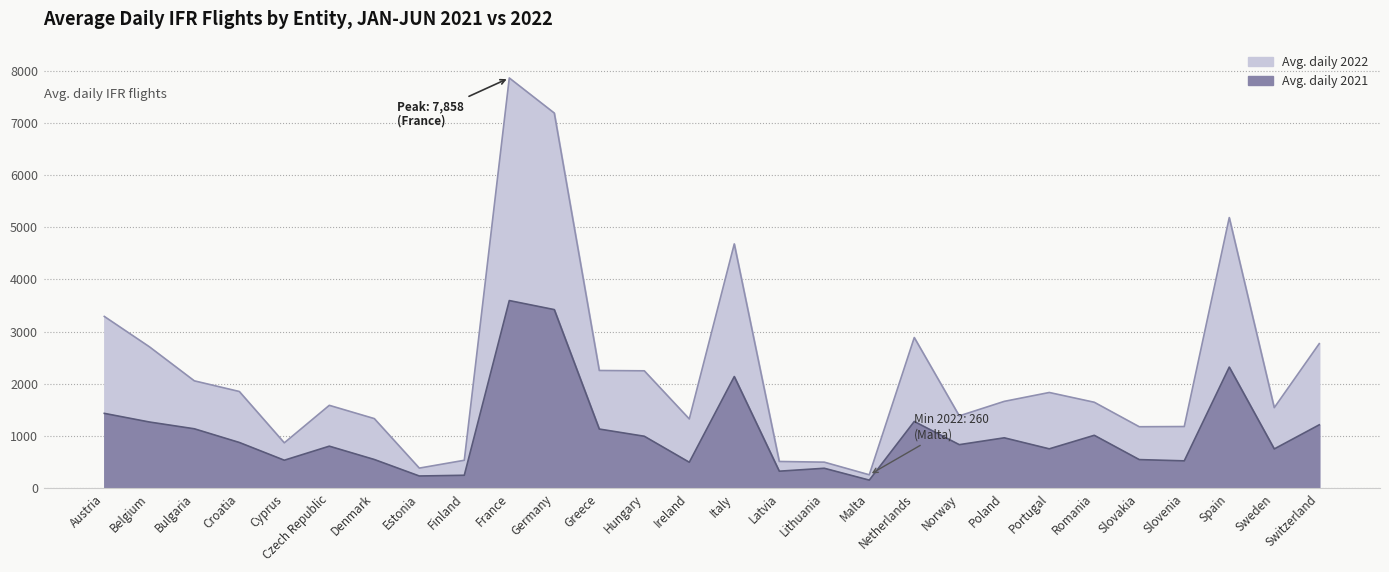

Reading left to right, transcribe all the data shown in this chart.

Avg. daily 2021: 1436	1271	1141	879	539	808	553	237	251	3596	3423	1136	998	500	2141	329	385	158	1281	837	968	757	1016	551	527	2322	755	1217
Avg. daily 2022: 3292	2712	2059	1855	872	1590	1336	388	538	7858	7186	2257	2251	1329	4681	515	502	260	2888	1388	1666	1836	1649	1180	1184	5185	1545	2771